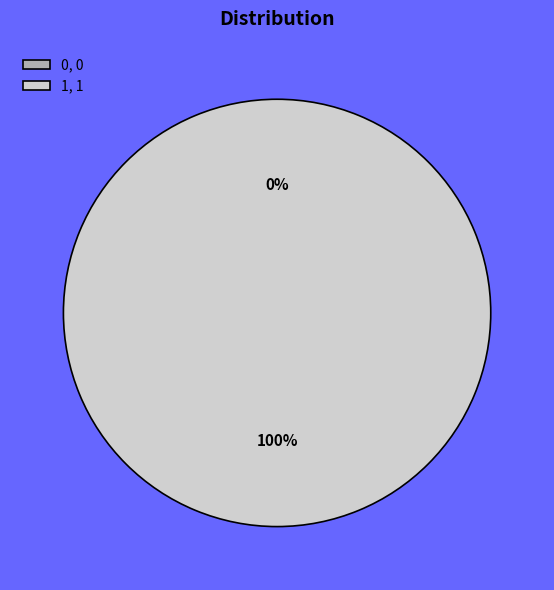

To the nearest percent, what is the difference between the largest and smallest slice percentages?

100%